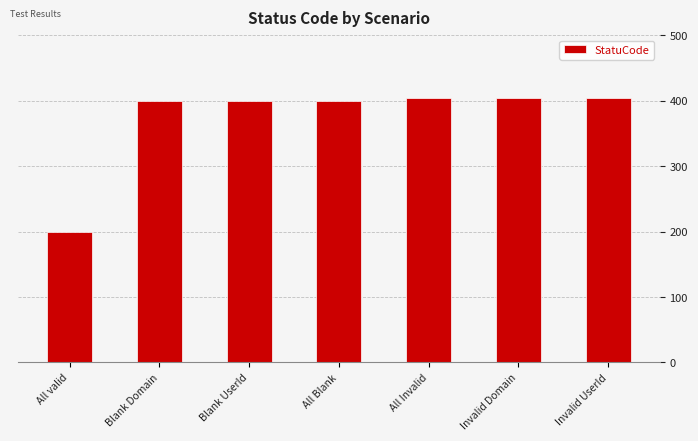

Reading right to left, extract all data points from this chart.

Invalid UserId=404	Invalid Domain=404	All Invalid=404	All Blank=400	Blank UserId=400	Blank Domain=400	All valid=200